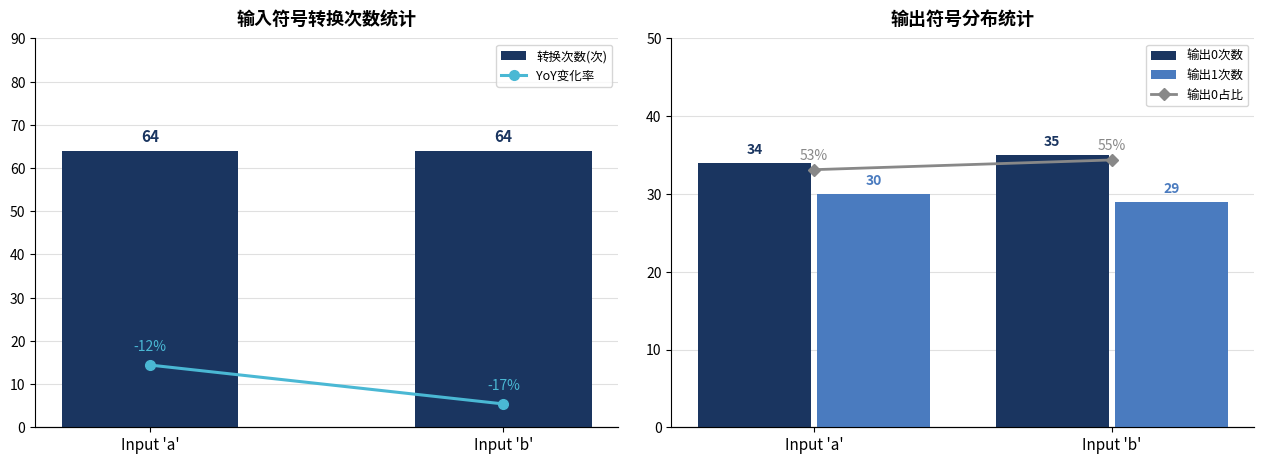

Does the chart contain stacked bars?

No